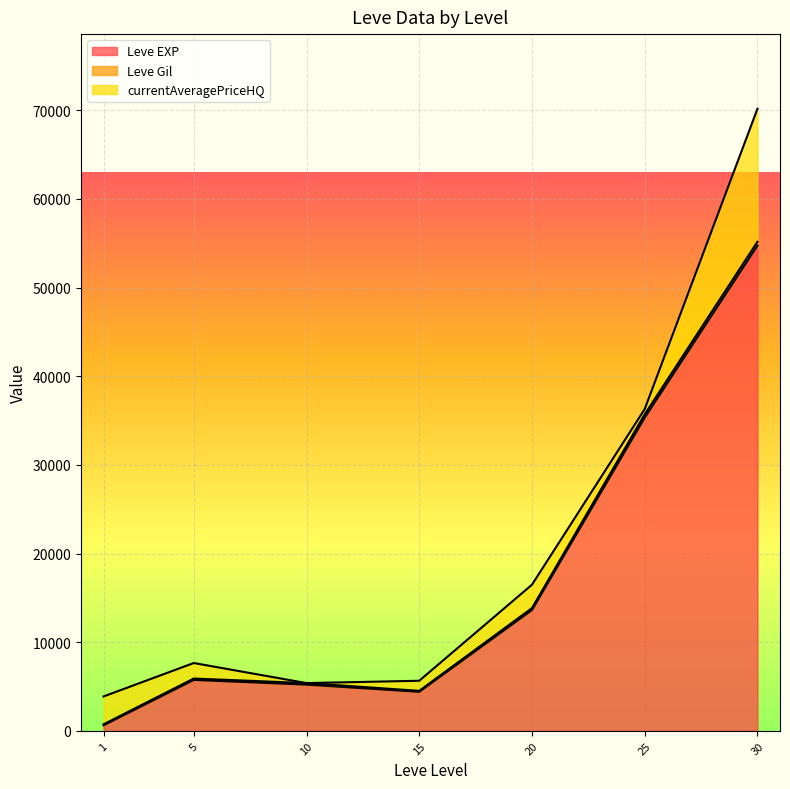

Is it true that Leve EXP equals 51708.7 at 25?

False